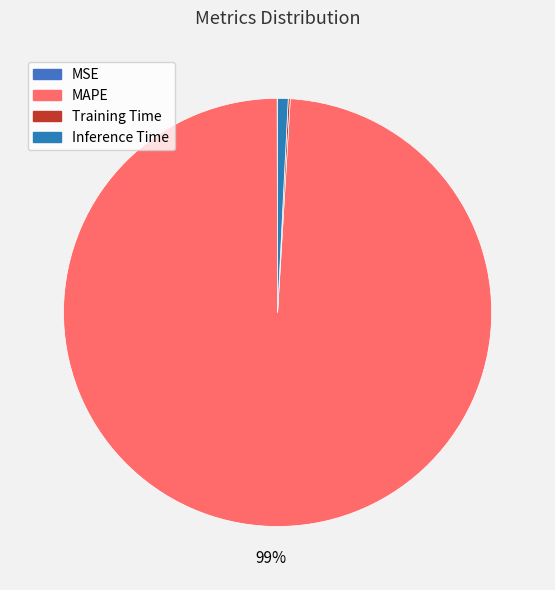

What percentage is the MAPE slice, to the nearest percent?

99%